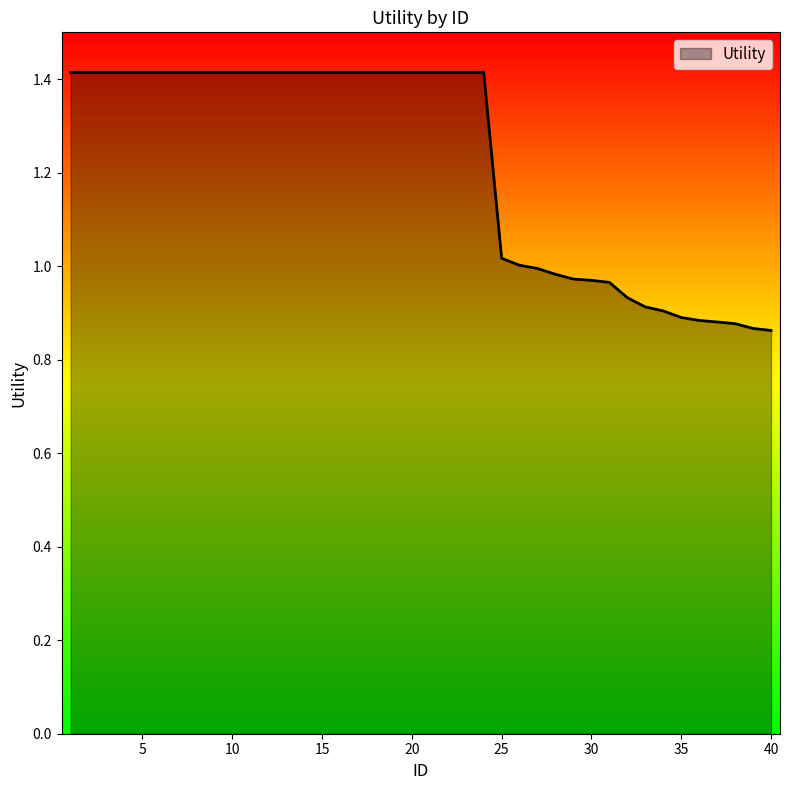

What is the difference between the maximum and minimum values?

0.6